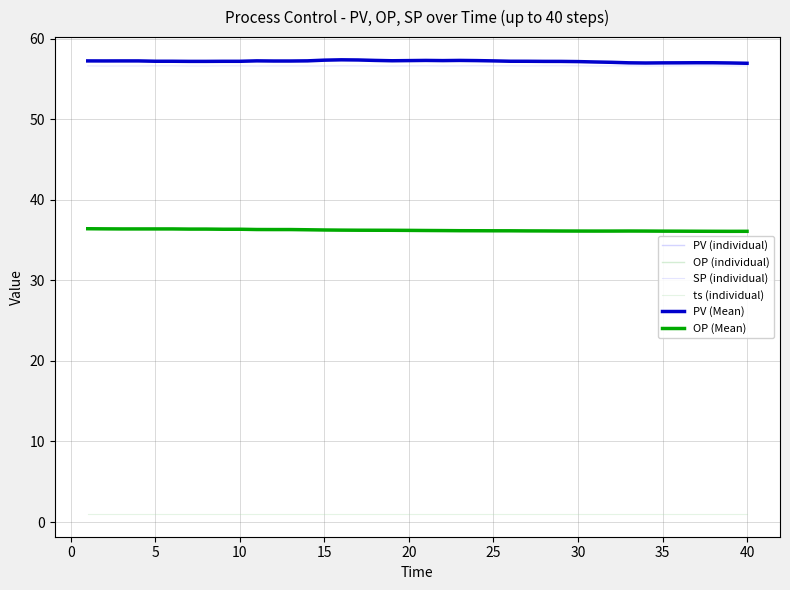

Does the chart have visible grid lines?

Yes